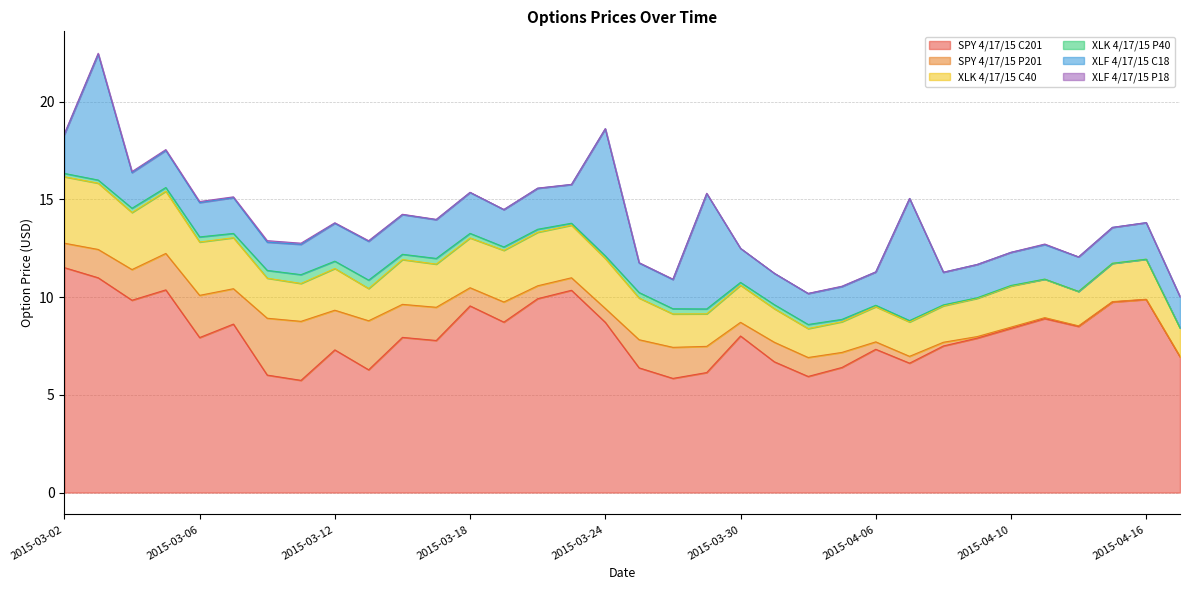

What are all the series names shown in the legend?

SPY 4/17/15 C201, SPY 4/17/15 P201, XLK 4/17/15 C40, XLK 4/17/15 P40, XLF 4/17/15 C18, XLF 4/17/15 P18